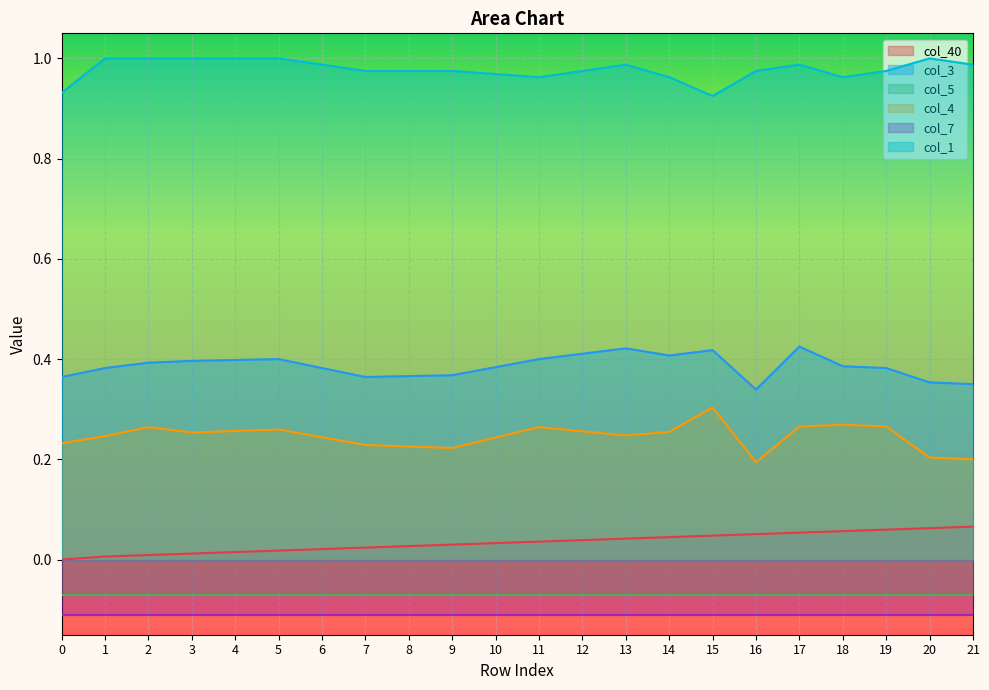

What is the total value across all series at 16?

1.6